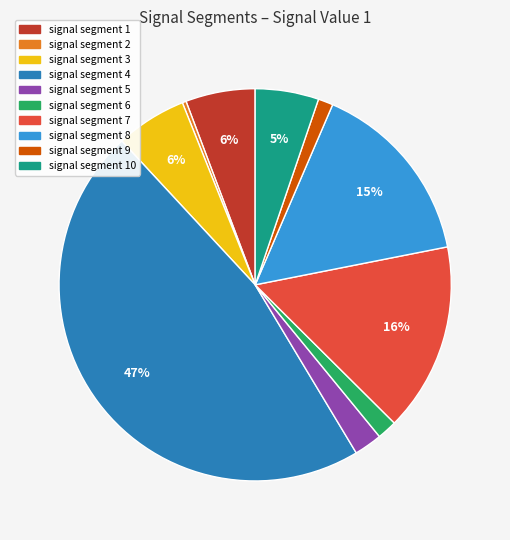

The signal segment 3 slice represents 1% of the pie. True or false?

False